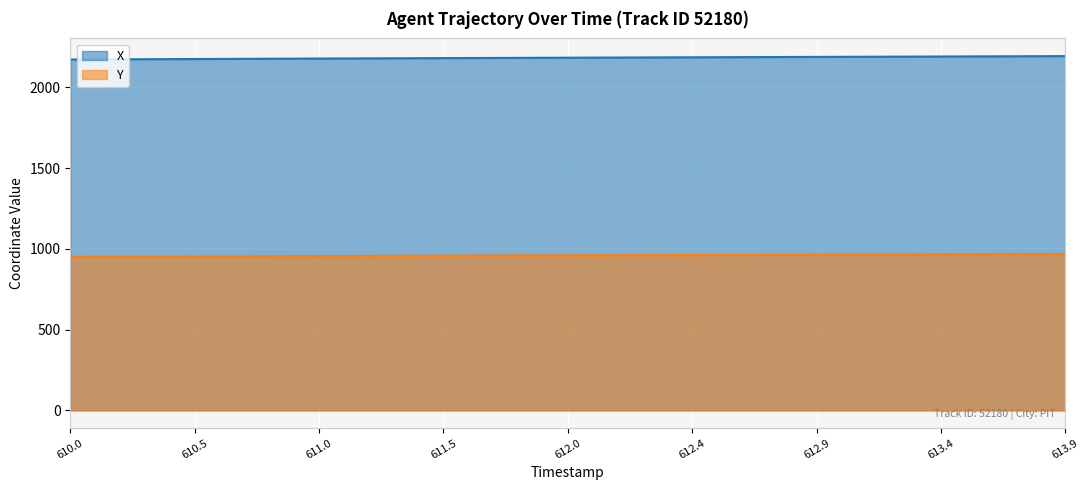

List the series in order of their overall mean, lowest first.

Y, X